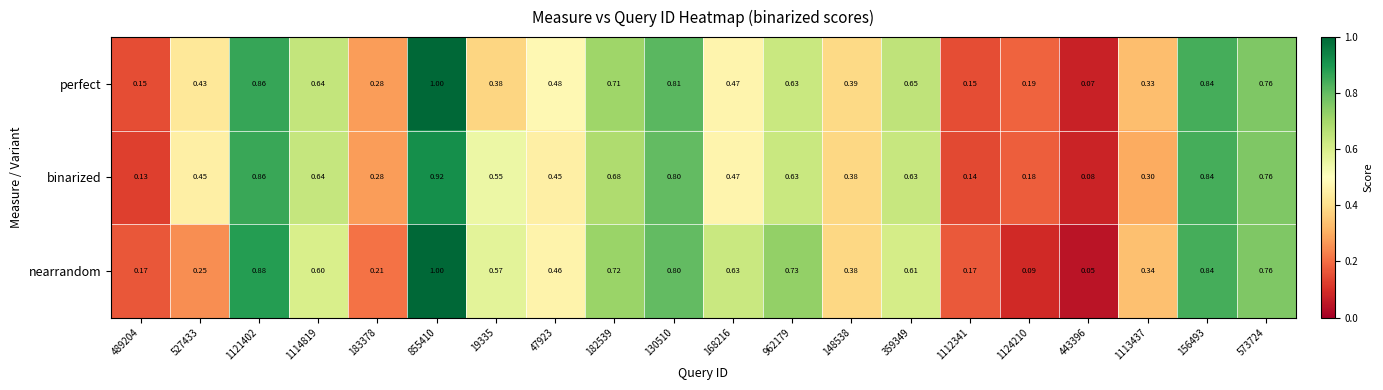

Which series has the largest range (max minus min)?

nearrandom